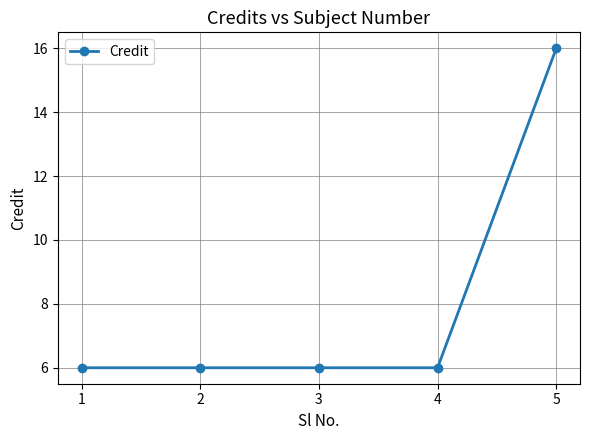

True or false: there are more than 2 points higher than both neighbors.

False